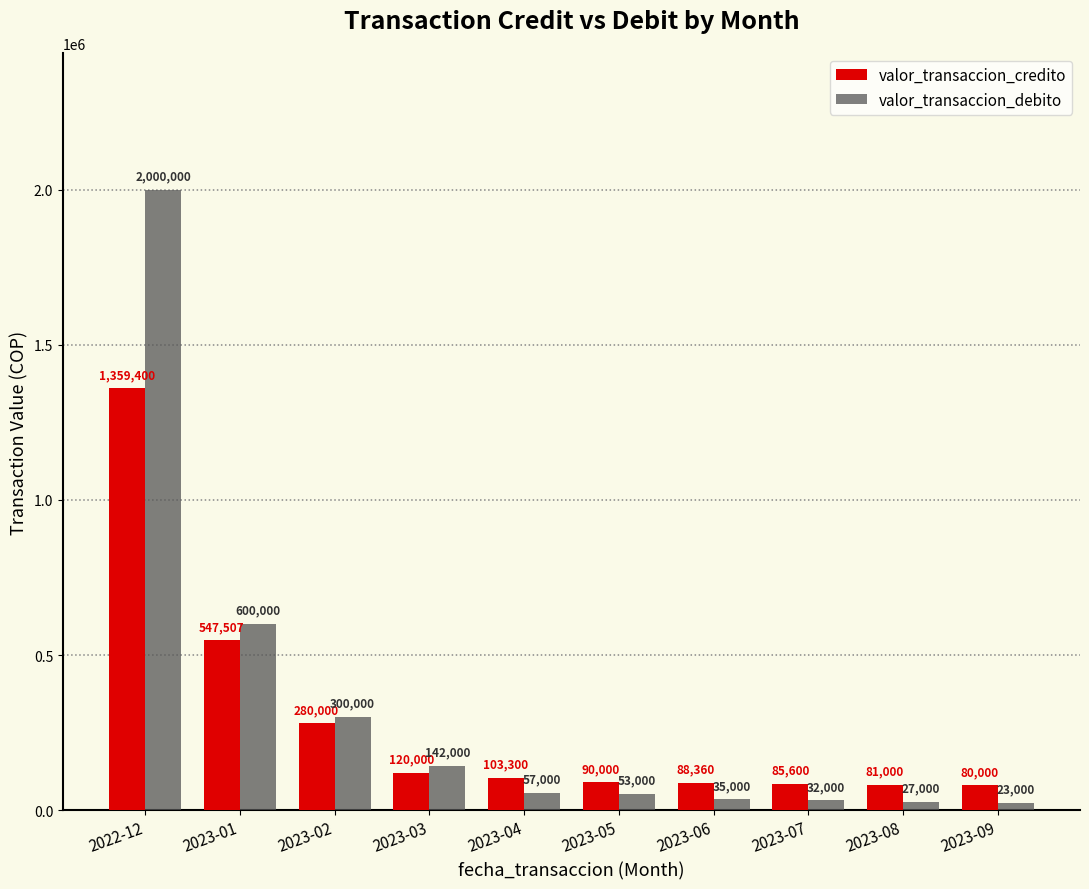

The value of valor_transaccion_credito at 2023-07 is 85600. True or false?

True